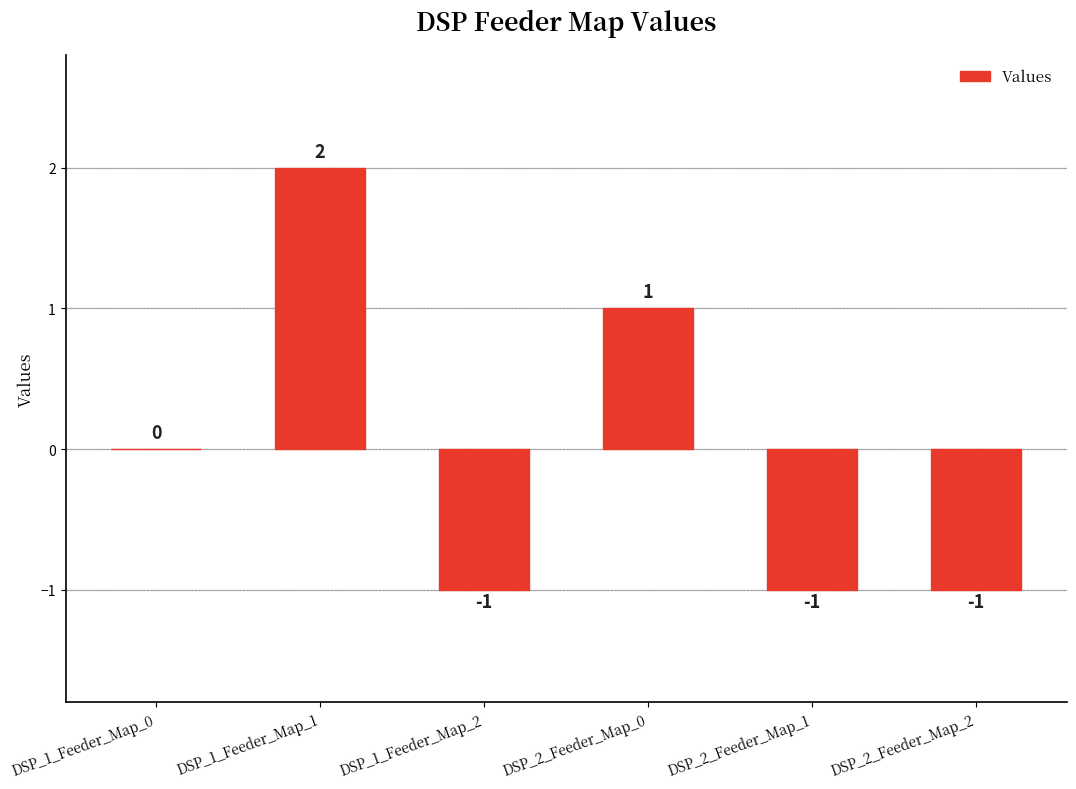

Which category has the highest value across all series?

DSP_1_Feeder_Map_1